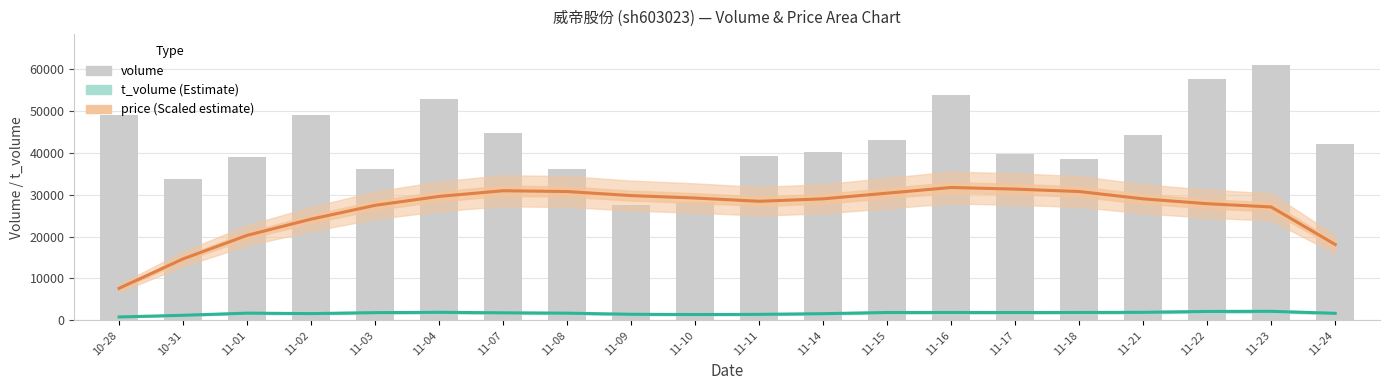

Which series has the widest spread of values?

volume